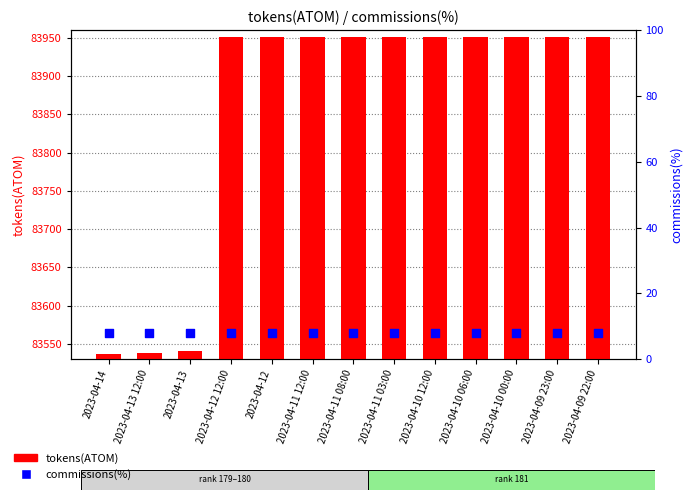

Which series has the largest Y range (max minus min)?

tokens(ATOM)